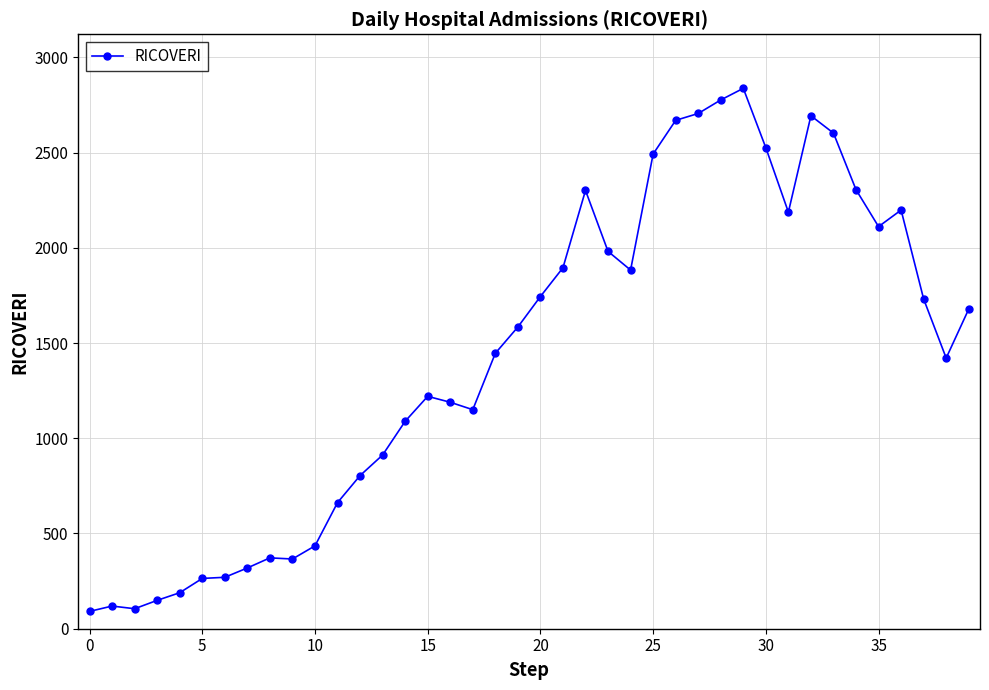

What is the sum of all values?

57469